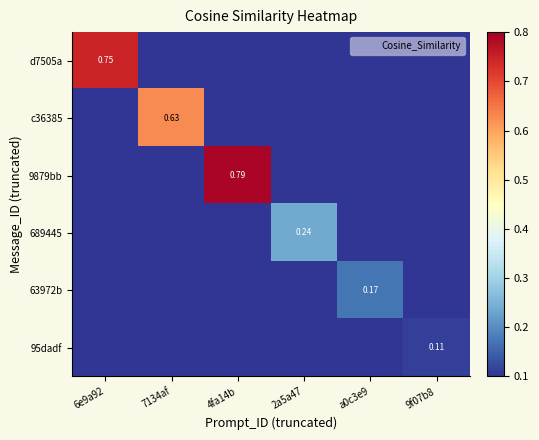

What is the greatest value displayed?

0.8